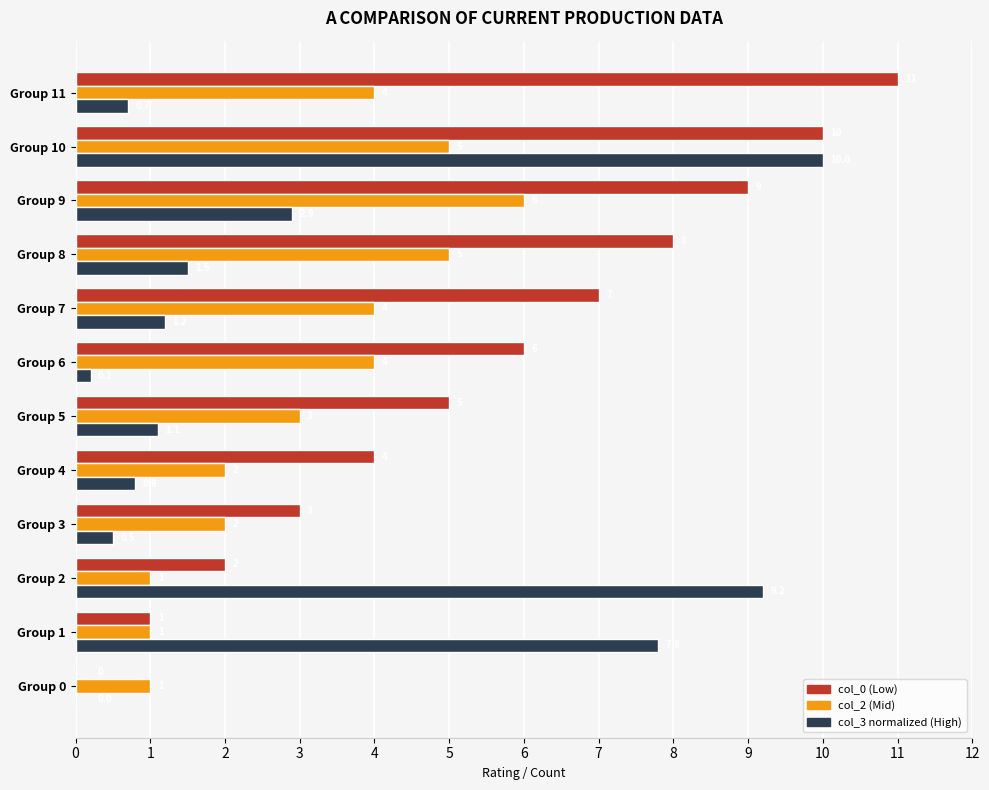

Which series has the largest total across all categories?

col_0 (Low)